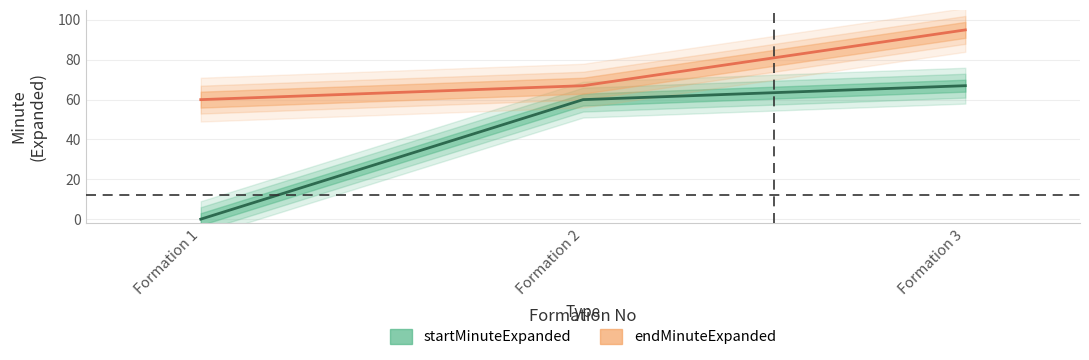

What is the value of the endMinuteExpanded point at the 3rd from the left?

95